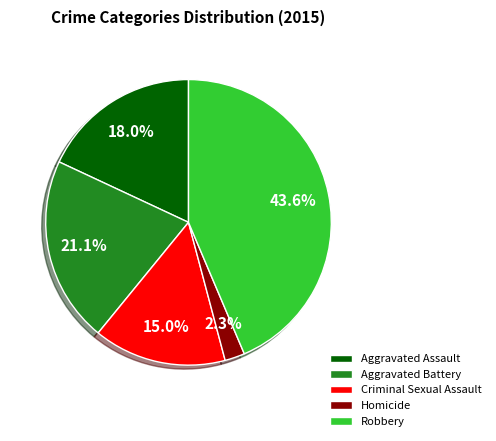

Which has a higher value, Homicide or Aggravated Battery?

Aggravated Battery